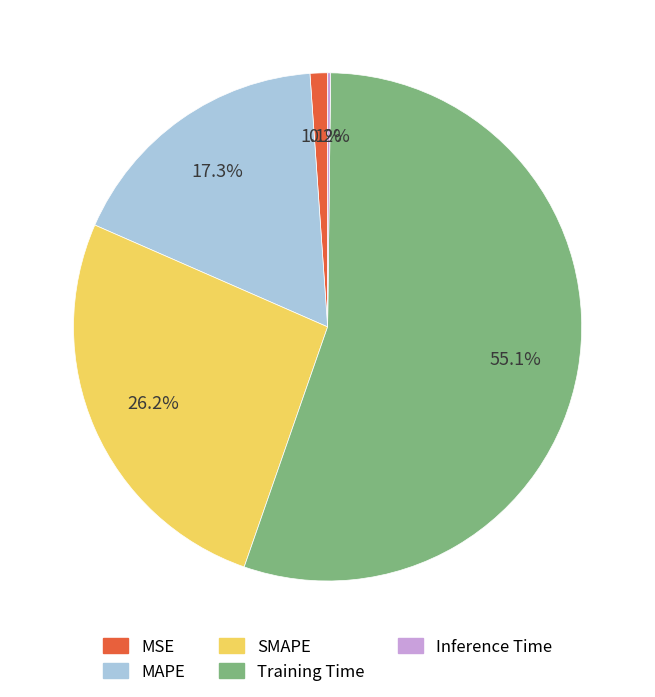

True or false: MAPE accounts for 24% of the total.

False